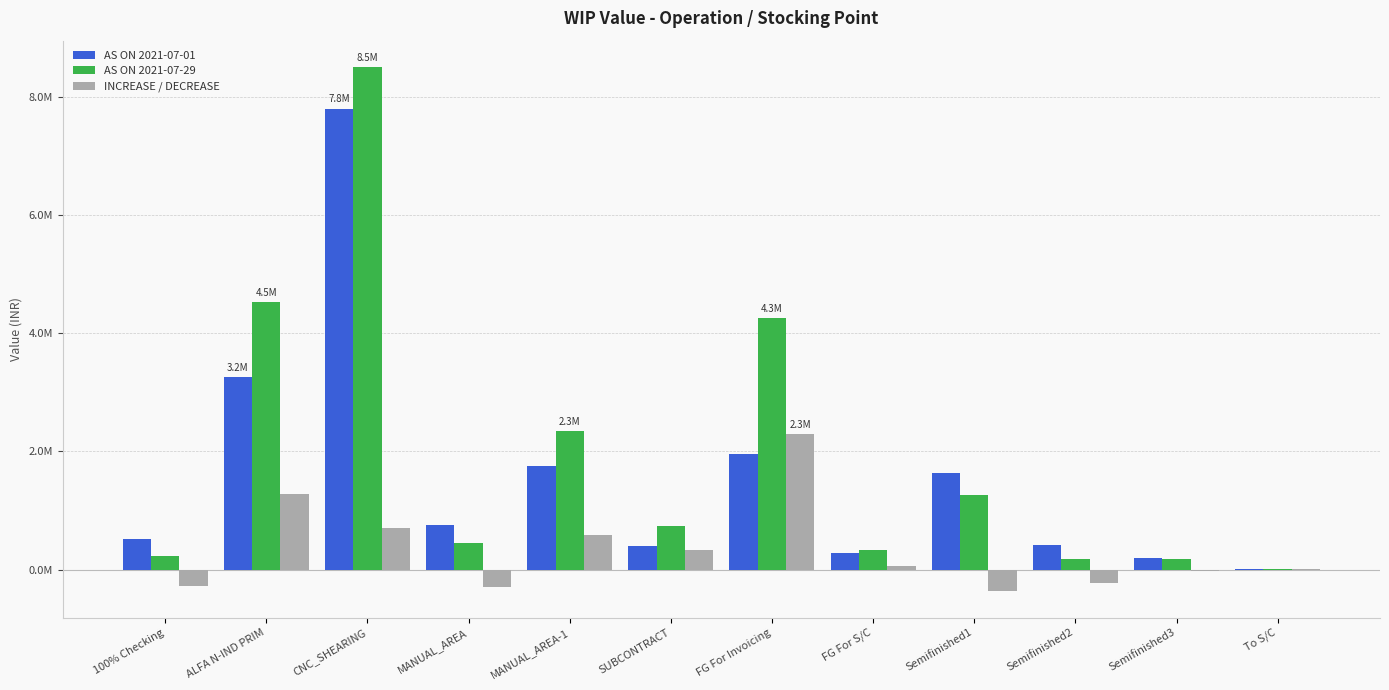

Where does the INCREASE / DECREASE series first go above 54601?

ALFA N-IND PRIM